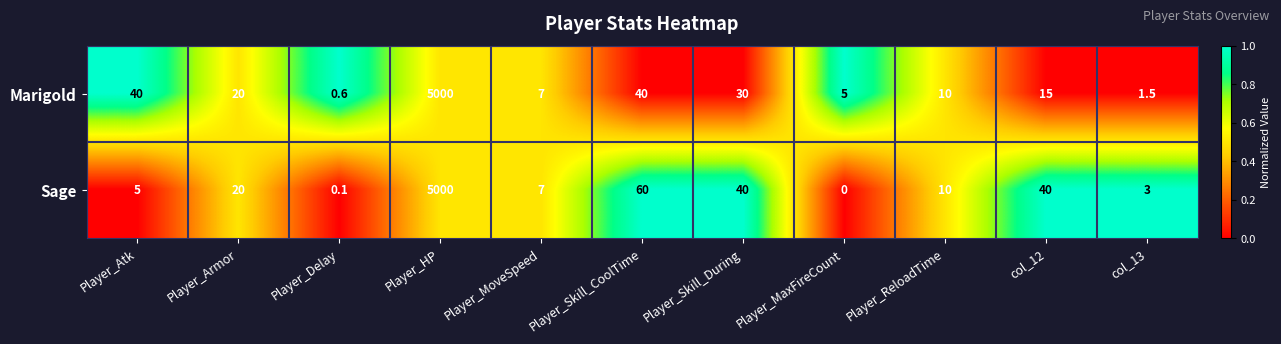

At Player_MaxFireCount, list the series in order from largest to smallest.

Marigold, Sage